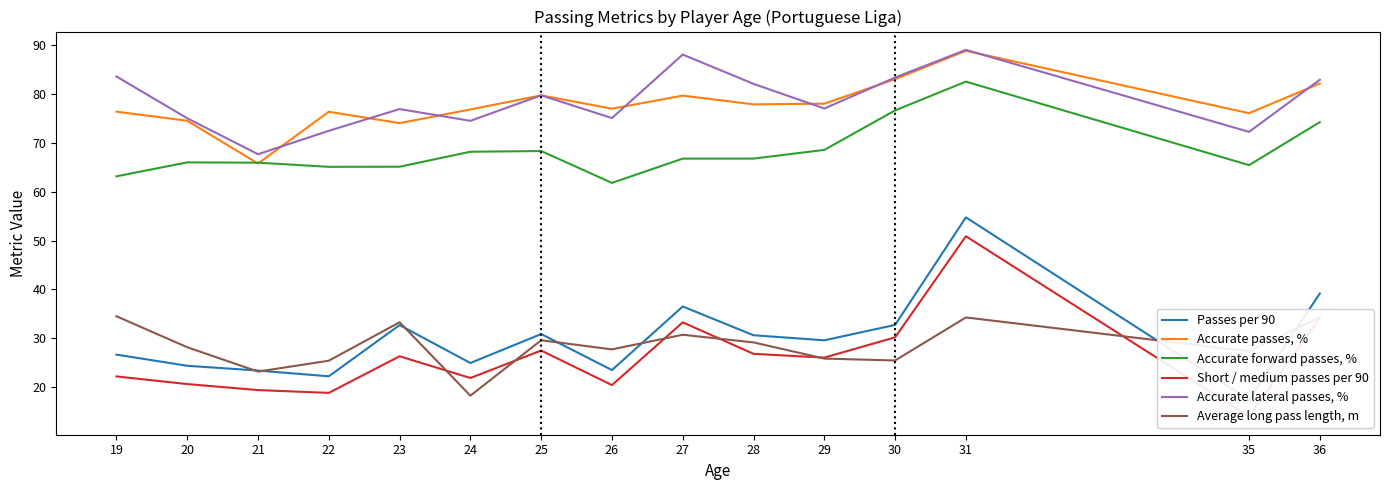

Which category has the highest value across all series?

31